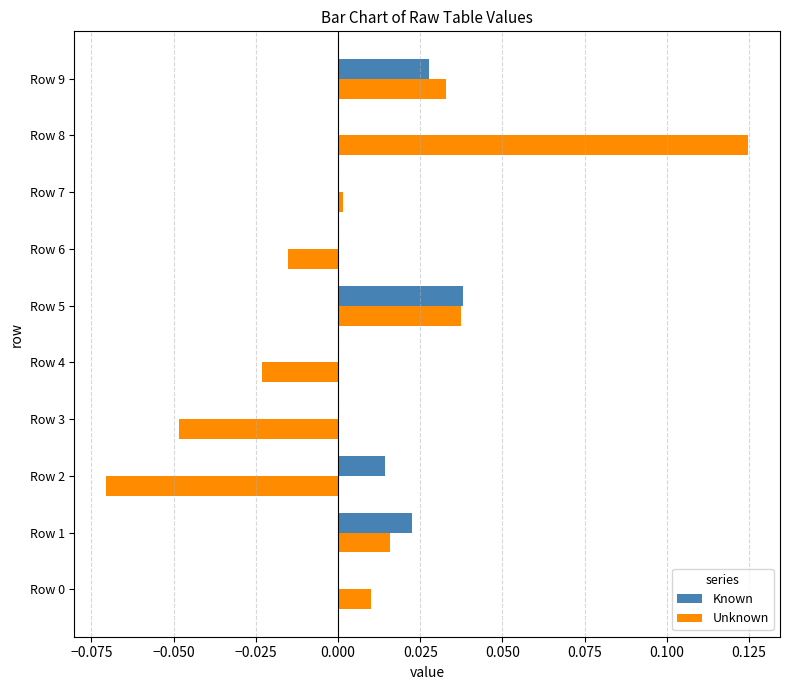

At which category is the sum across all series the highest?

Row 8